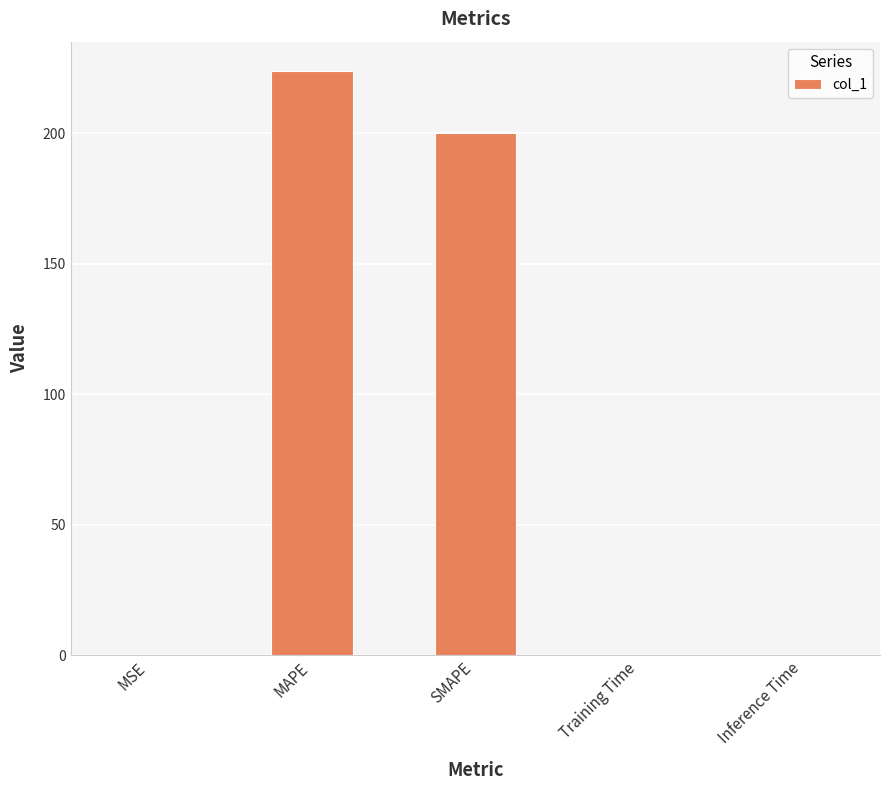

What is the greatest value displayed?

223.8